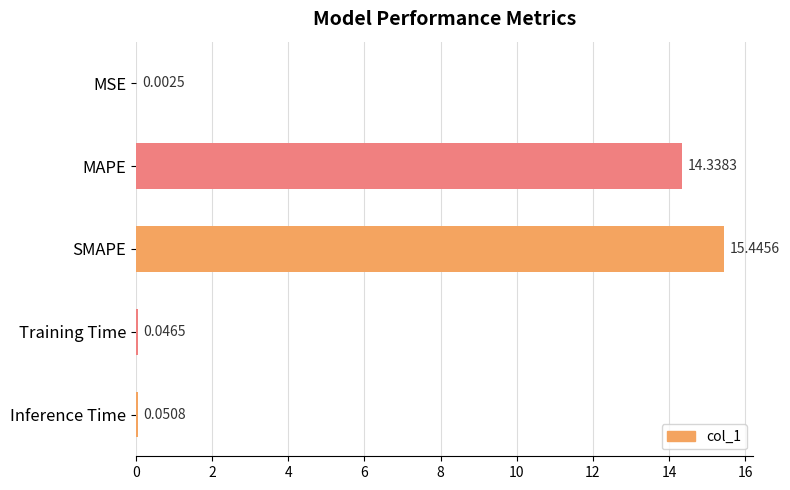

What is the sum of all values?

29.9